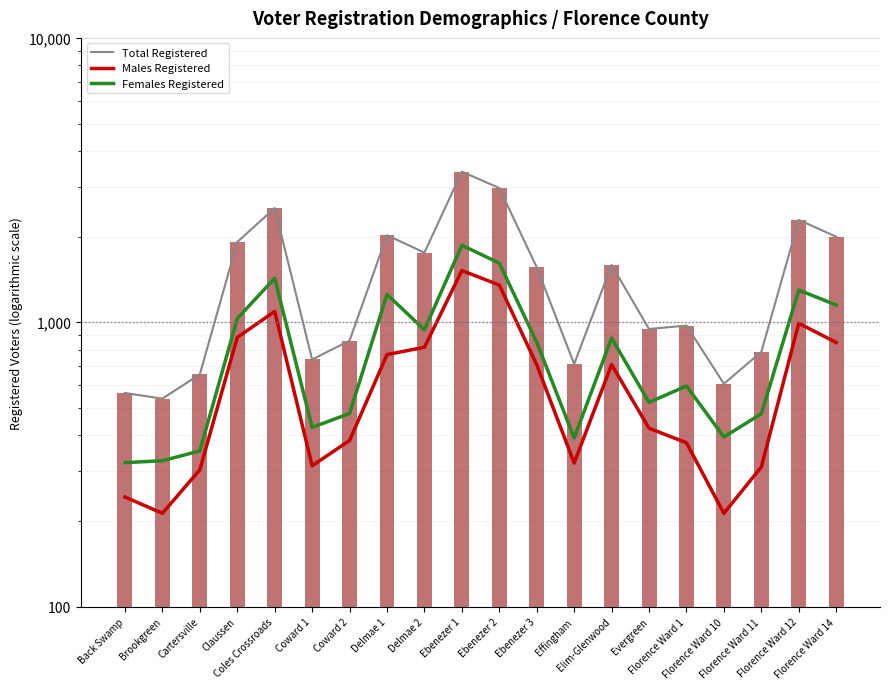

Rank the series at Coward 2 from highest to lowest value.

Total Registered, Females Registered, Males Registered